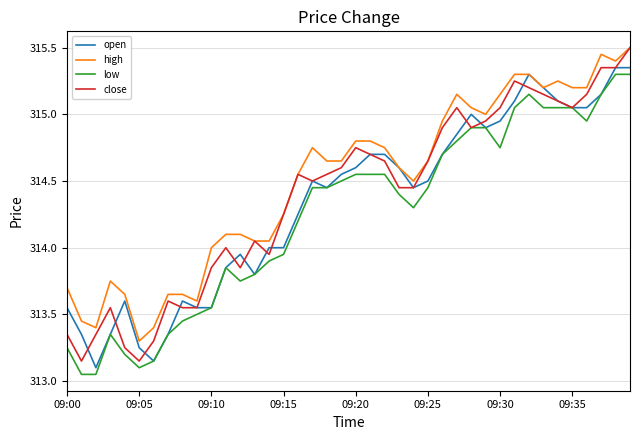

Which series has the largest total across all categories?

high